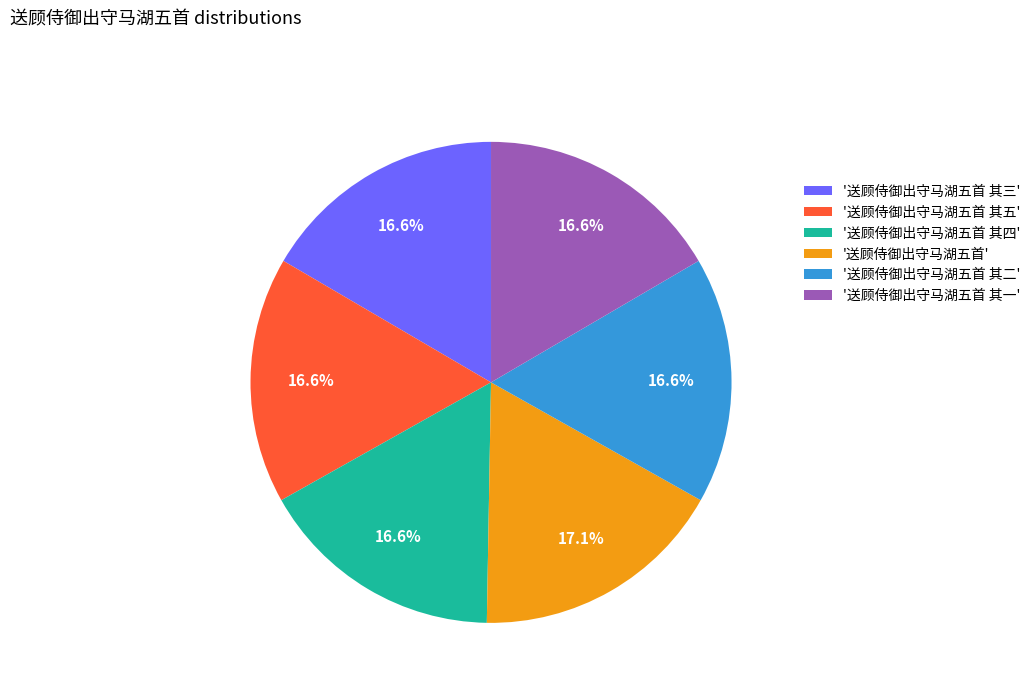

To the nearest percent, what is the average slice percentage?

17%